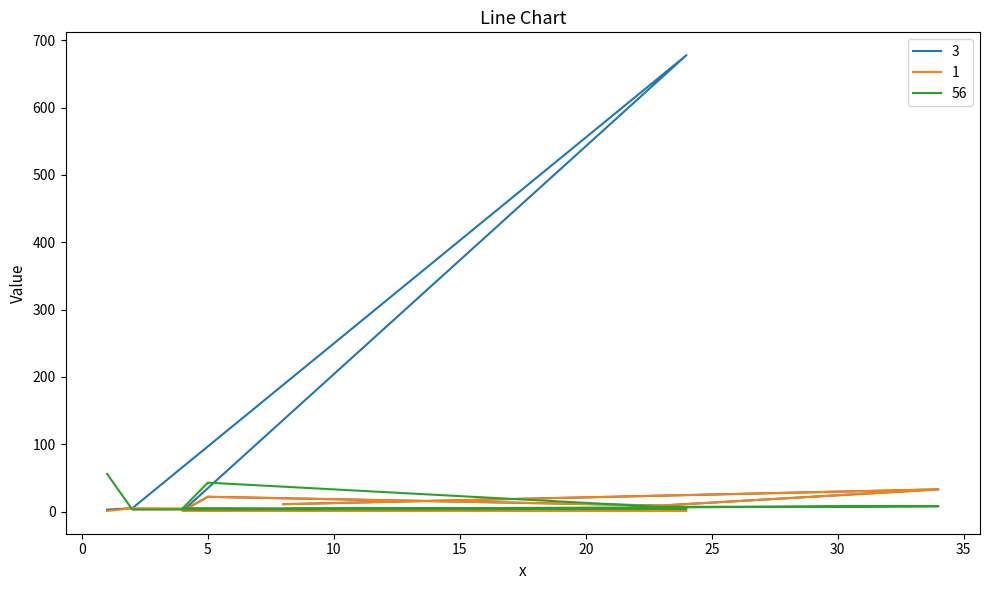

Is the value of 1 at 24 greater than the value of 3 at 24?

No